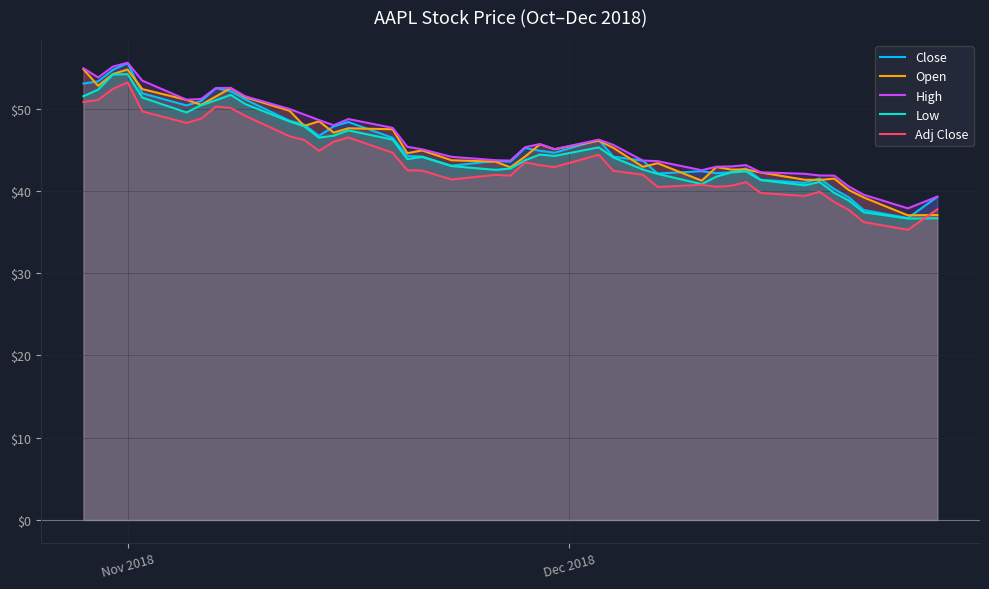

How many interior local peaks does the High series have?

6